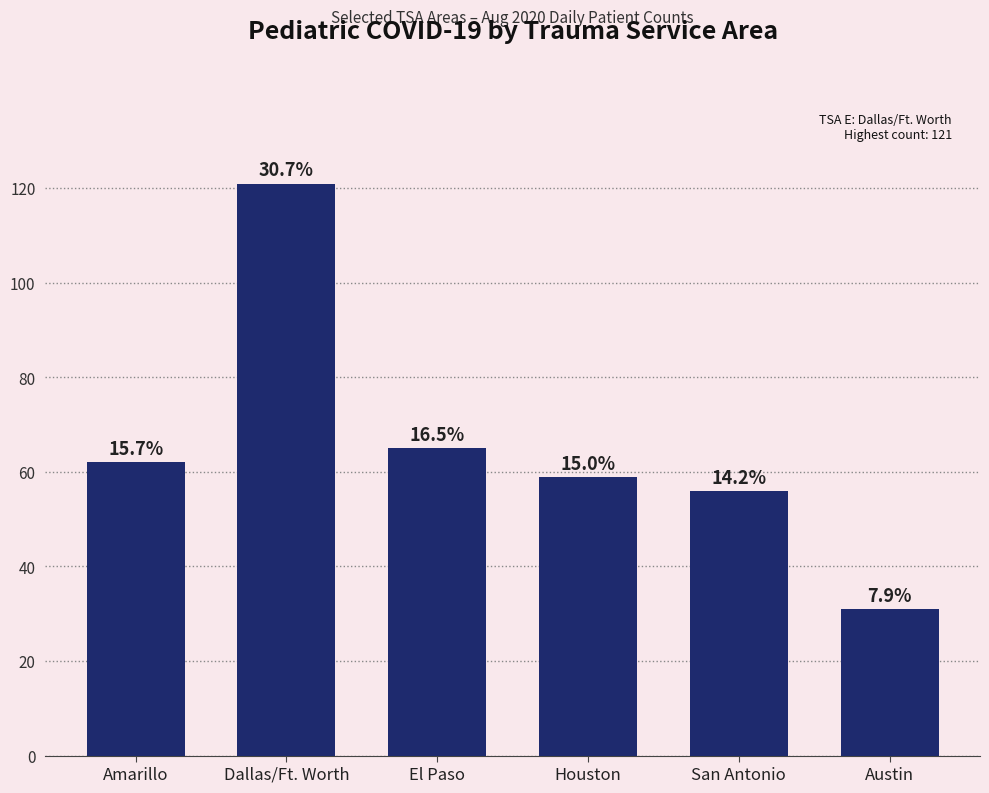

Where is the data nearest to the value 76?

El Paso